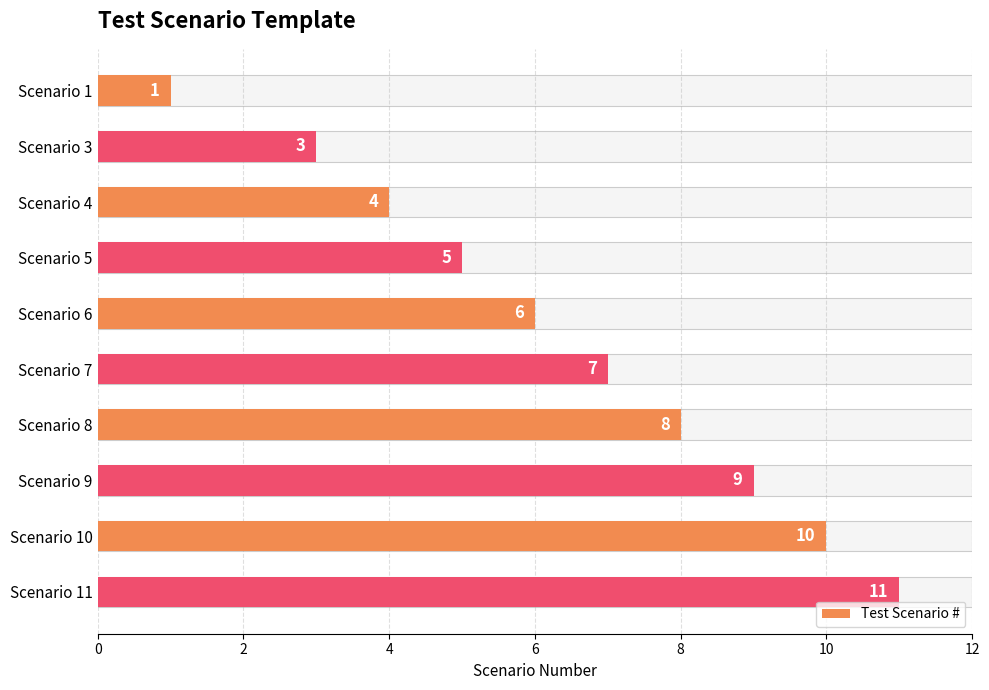

Are the bars grouped side by side (vs. stacked)?

No